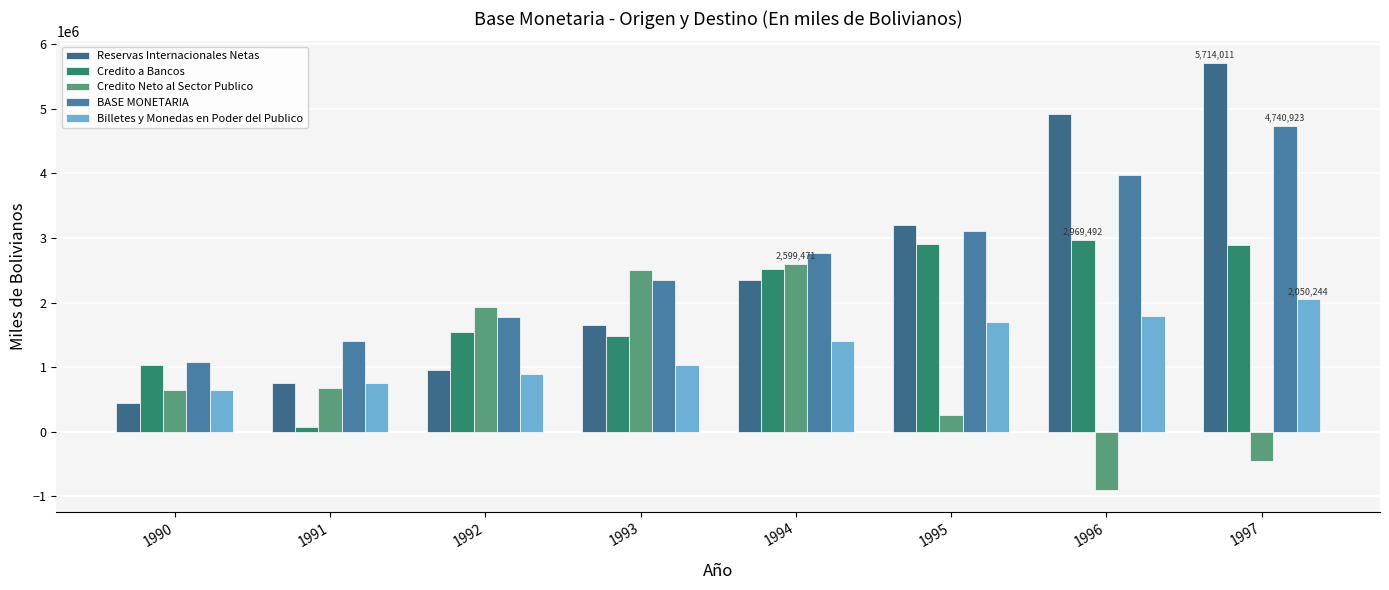

How many series are shown in this chart?

5